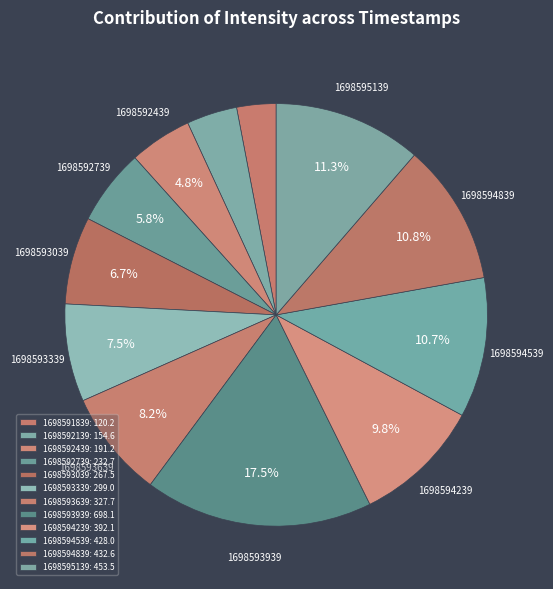

How many segments does this pie chart have?

12